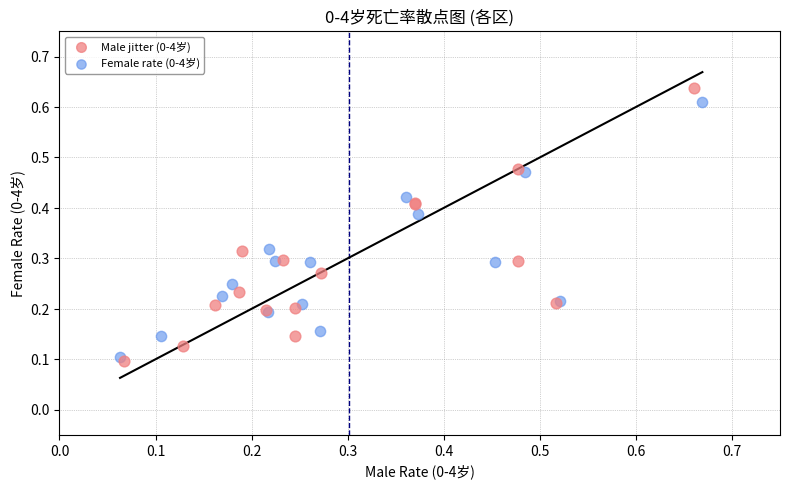

Which series has the largest Y range (max minus min)?

Male jitter (0-4岁)